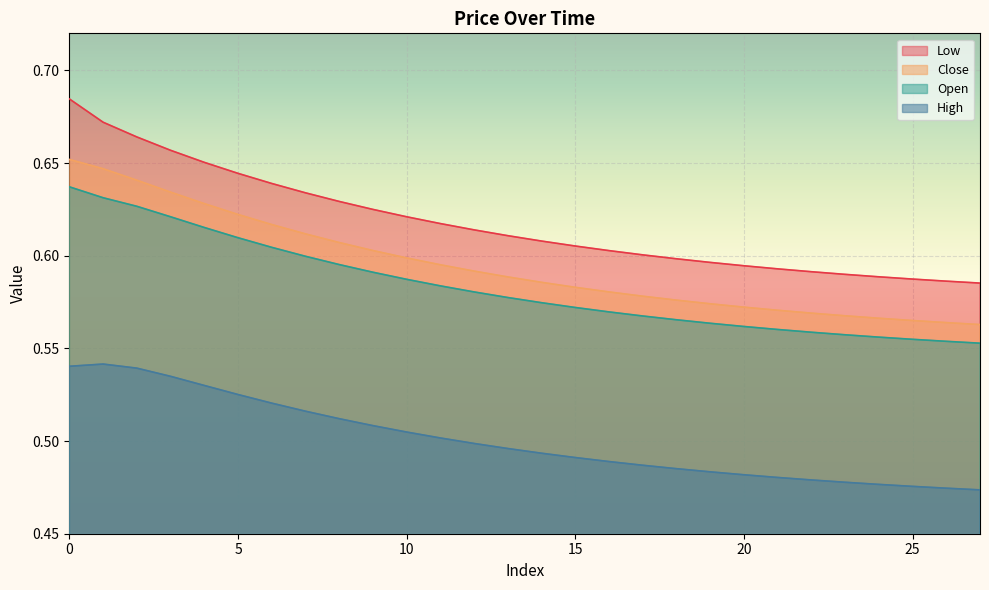

Rank the series at 17 from highest to lowest value.

Low, Close, Open, High